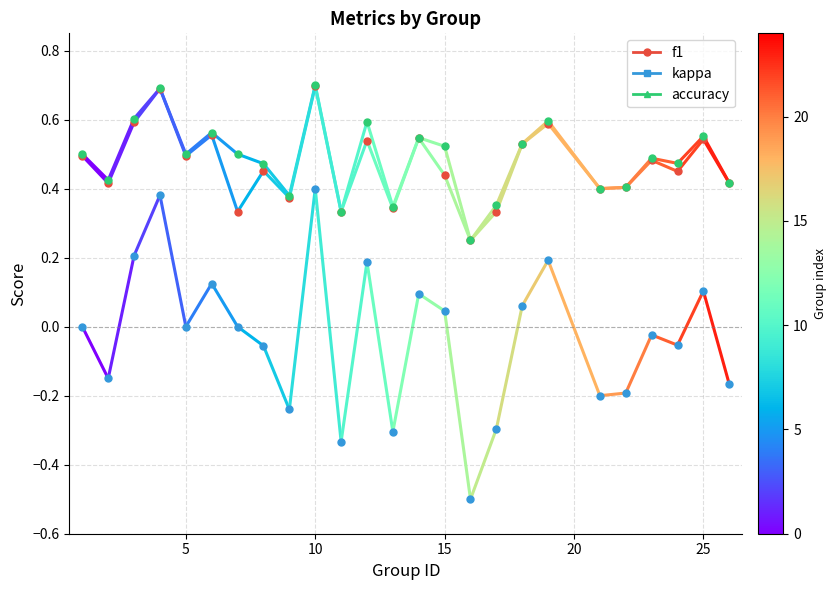

What are all the series names shown in the legend?

f1, kappa, accuracy